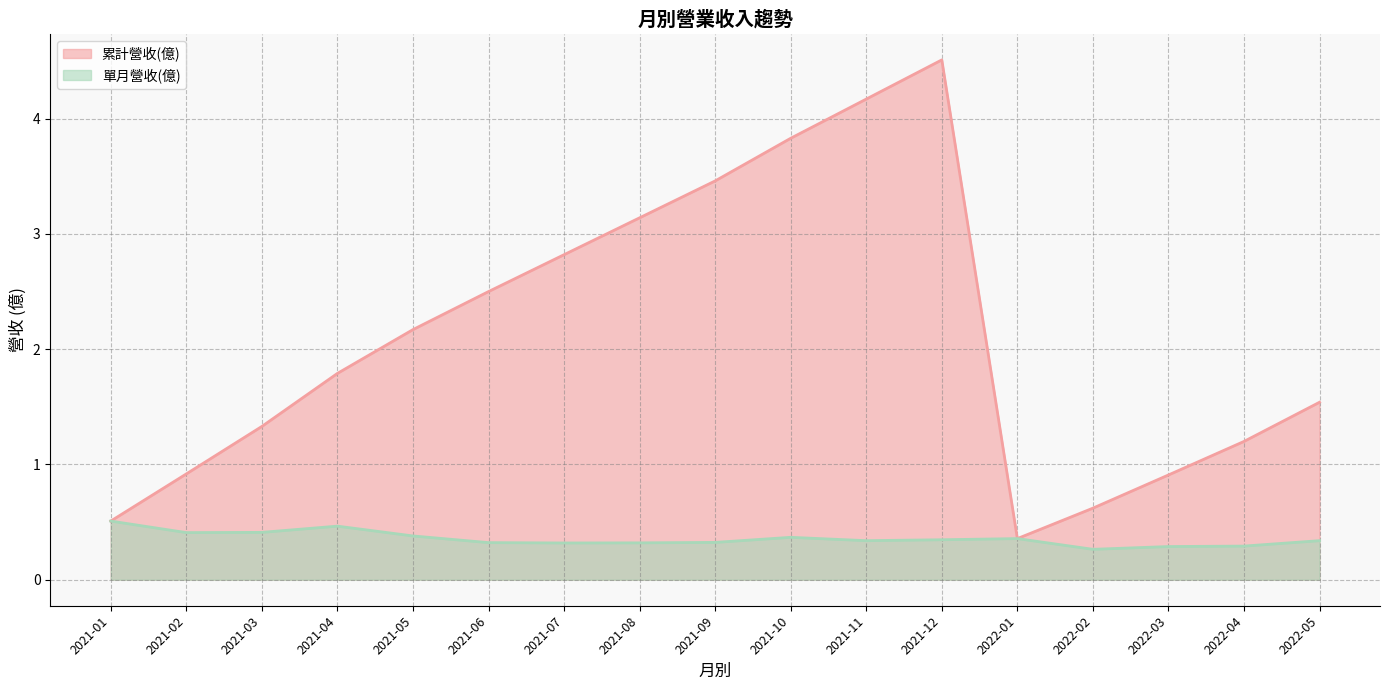

The value of 單月營收(億) at 2021-11 is 0.3. True or false?

True